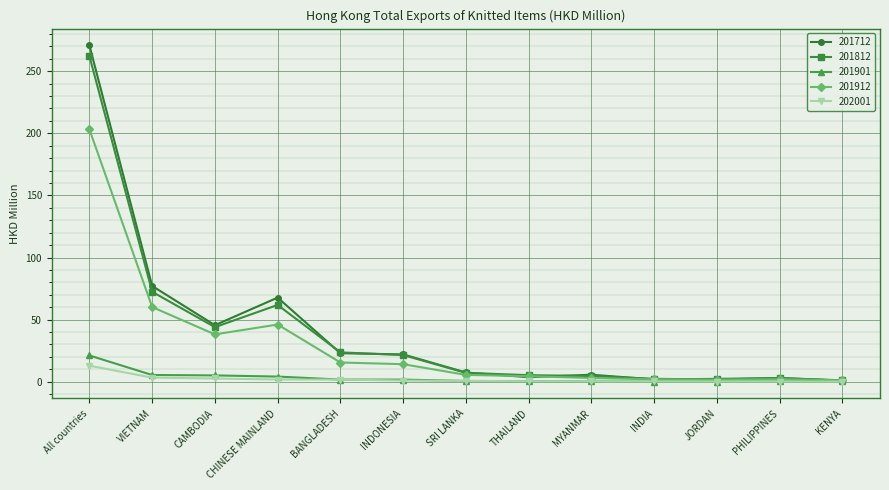

Which series changed the most between CAMBODIA and INDIA?

201712